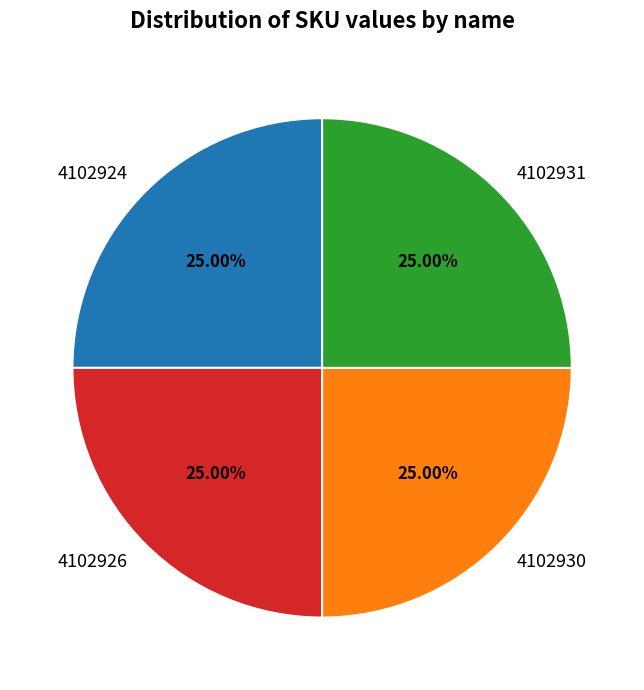

Does any single category account for the majority?

No